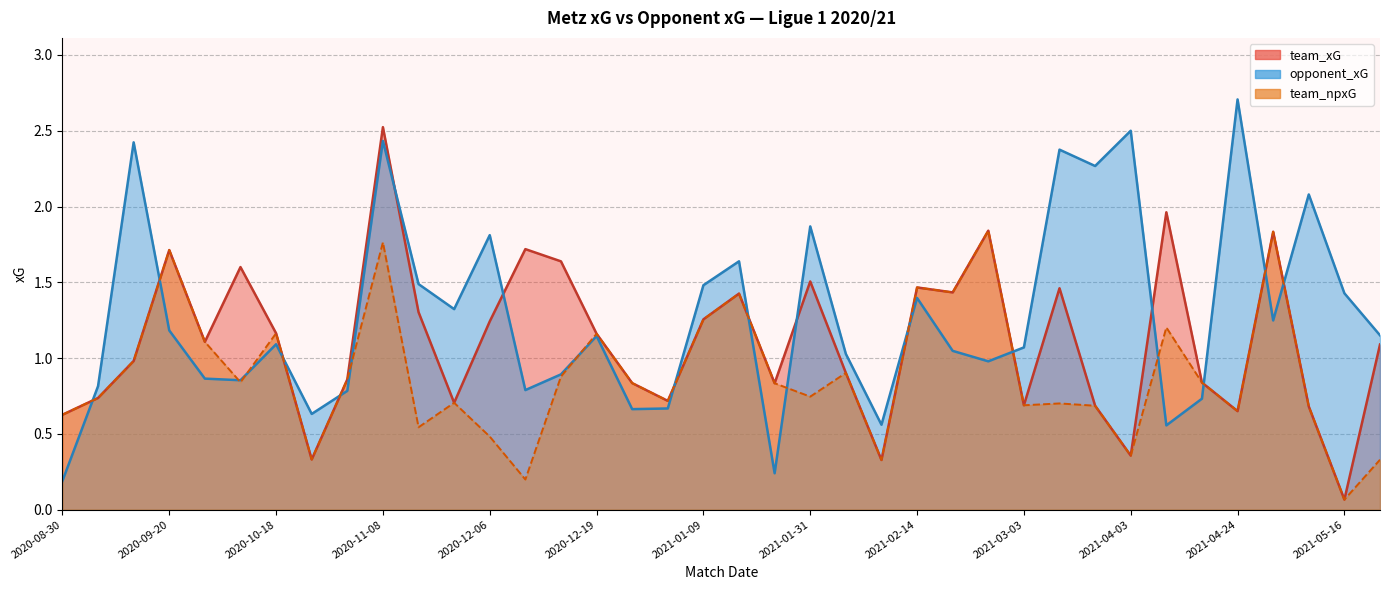

Reading left to right, list all the values displayed in this chart.

team_xG: 0.6	0.7	1.0	1.7	1.1	1.6	1.2	0.3	0.9	2.5	1.3	0.7	1.2	1.7	1.6	1.2	0.8	0.7	1.3	1.4	0.8	1.5	0.9	0.3	1.5	1.4	1.8	0.7	1.5	0.7	0.4	2.0	0.8	0.6	1.8	0.7	0.1	1.1
opponent_xG: 0.2	0.8	2.4	1.2	0.9	0.9	1.1	0.6	0.8	2.4	1.5	1.3	1.8	0.8	0.9	1.1	0.7	0.7	1.5	1.6	0.2	1.9	1.0	0.6	1.4	1.0	1.0	1.1	2.4	2.3	2.5	0.6	0.7	2.7	1.2	2.1	1.4	1.2
team_npxG: 0.6	0.7	1.0	1.7	1.1	0.8	1.2	0.3	0.9	1.8	0.5	0.7	0.5	0.2	0.9	1.2	0.8	0.7	1.3	1.4	0.8	0.7	0.9	0.3	1.5	1.4	1.8	0.7	0.7	0.7	0.4	1.2	0.8	0.6	1.8	0.7	0.1	0.3